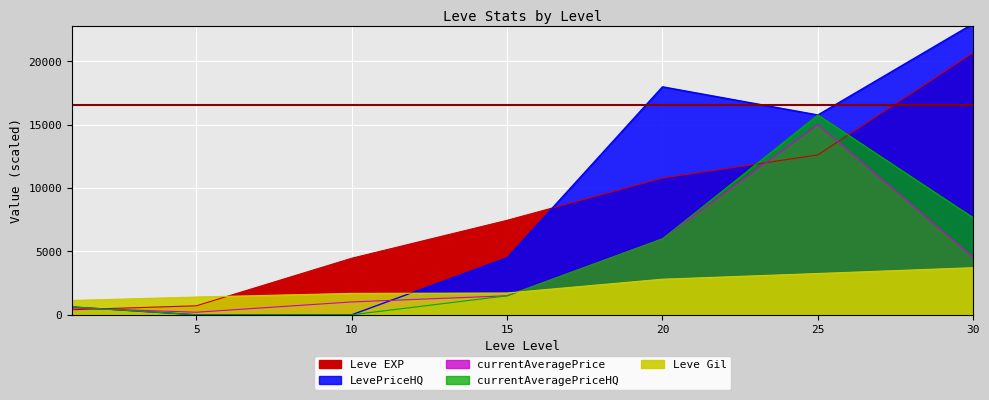

At which label is currentAveragePrice closest to 7613?

20